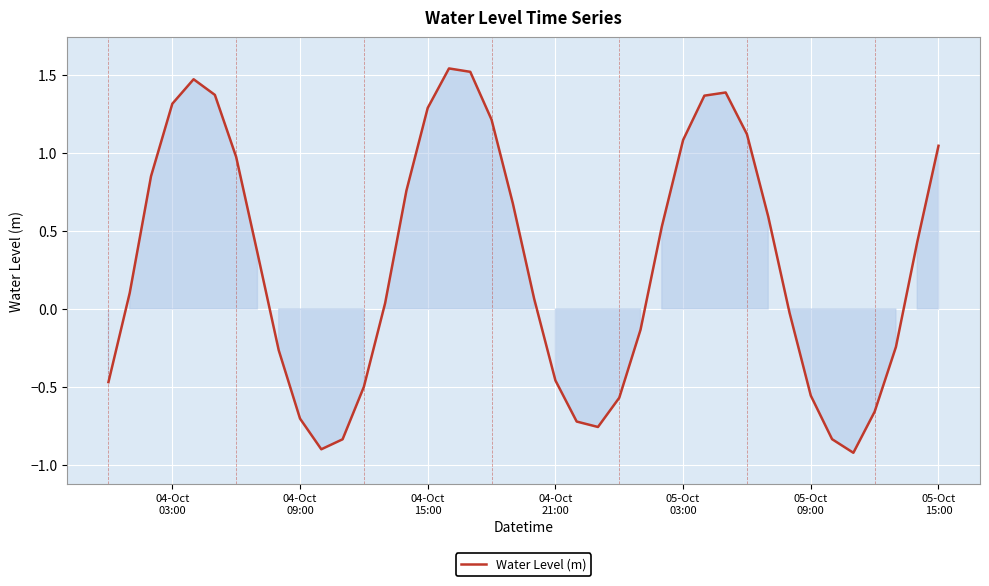

What is the sum of all values?

11.6